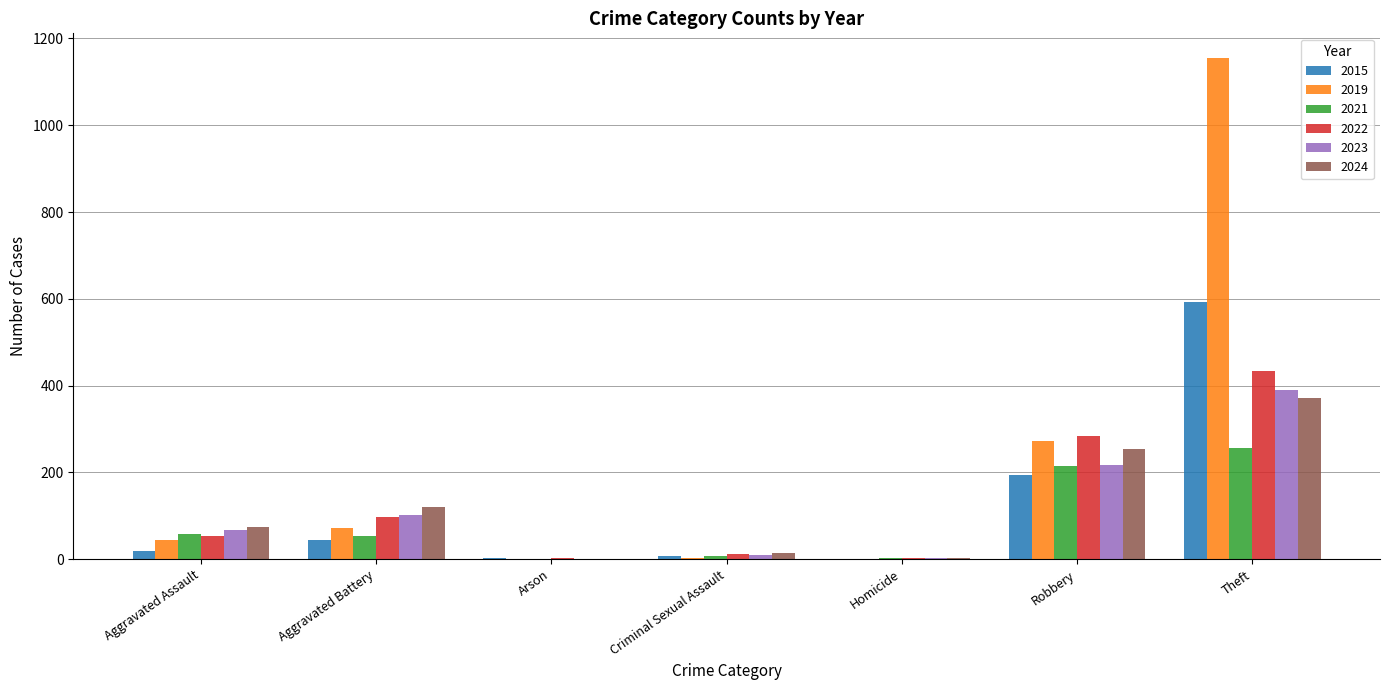

At which category does the chart reach its peak across all series?

Theft